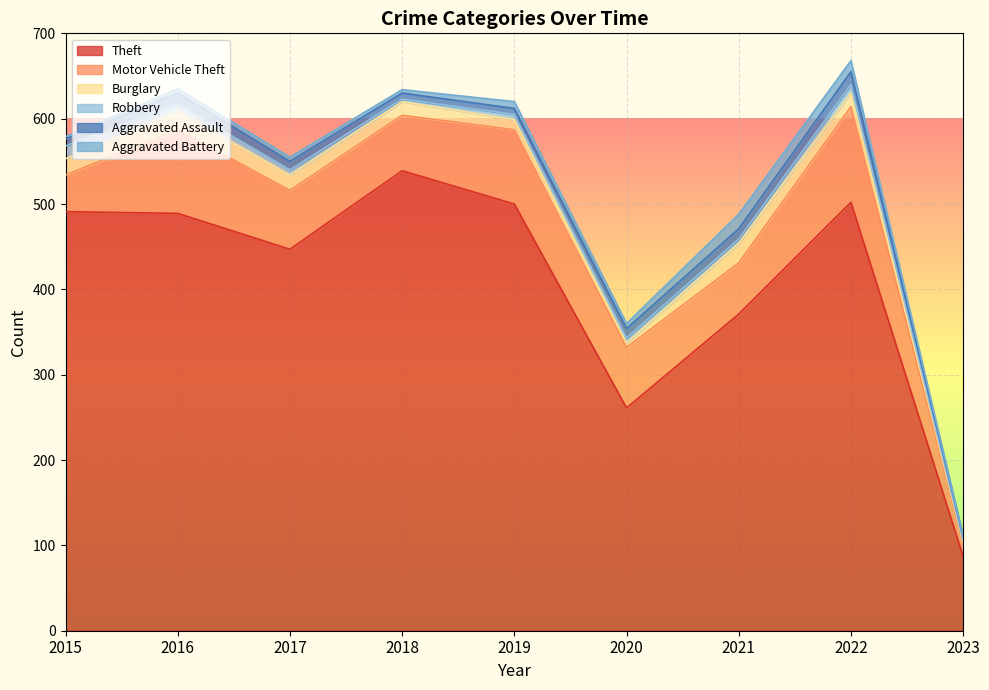

Reading left to right, list all the values displayed in this chart.

Theft: 491	489	447	539	500	261	371	502	87
Motor Vehicle Theft: 43	98	69	65	87	71	60	112	15
Burglary: 19	22	18	16	12	5	23	16	2
Robbery: 15	8	6	3	6	6	5	10	2
Aggravated Assault: 8	13	10	7	7	11	12	15	4
Aggravated Battery: 3	5	5	4	8	6	17	13	1